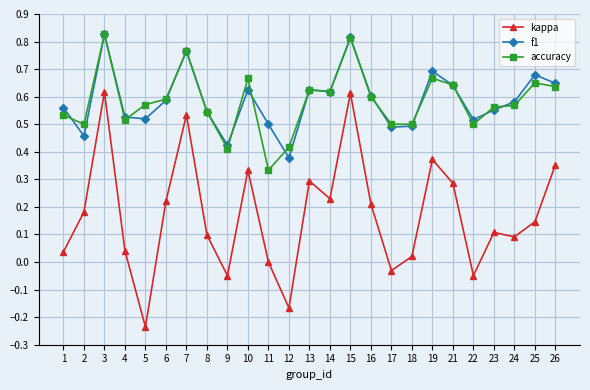

Which category has the lowest value in the f1 series?

12